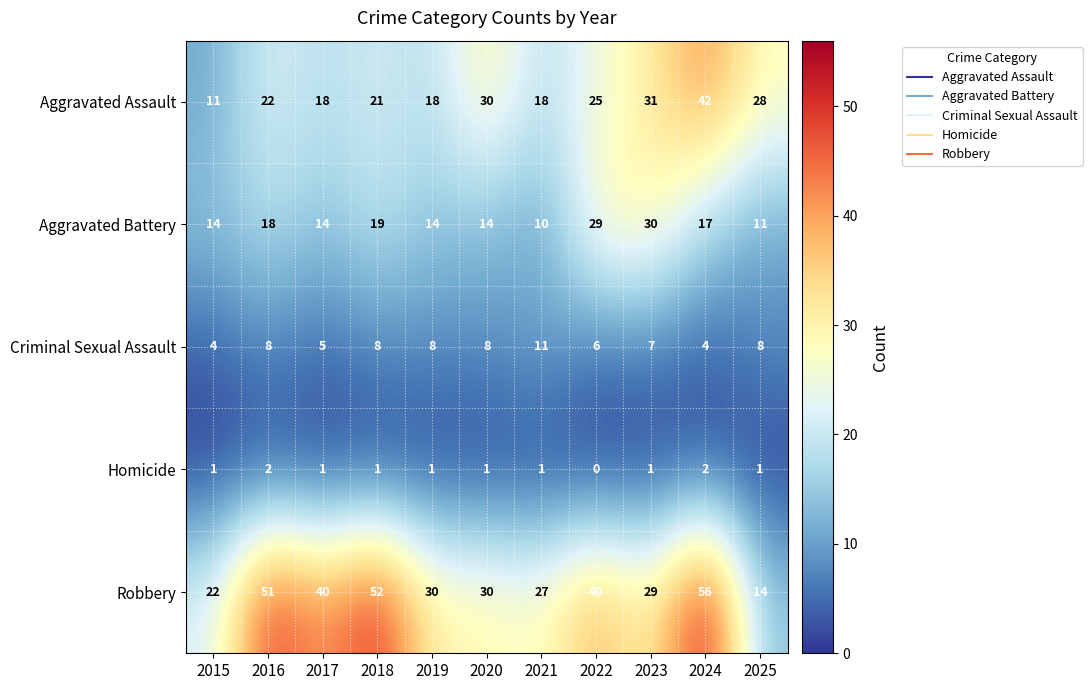

Rank the series at 2025 from highest to lowest value.

Aggravated Assault, Robbery, Aggravated Battery, Criminal Sexual Assault, Homicide